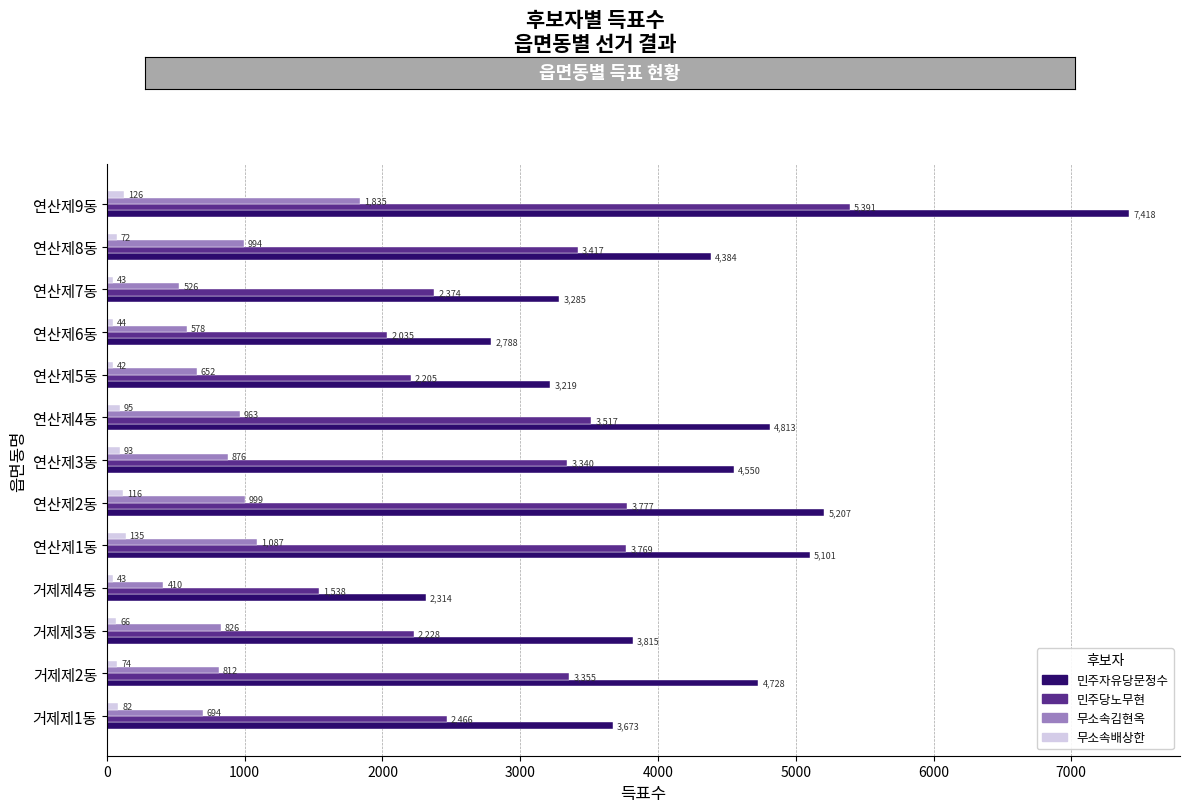

What is the average value of the 민주당노무현 series?

3032